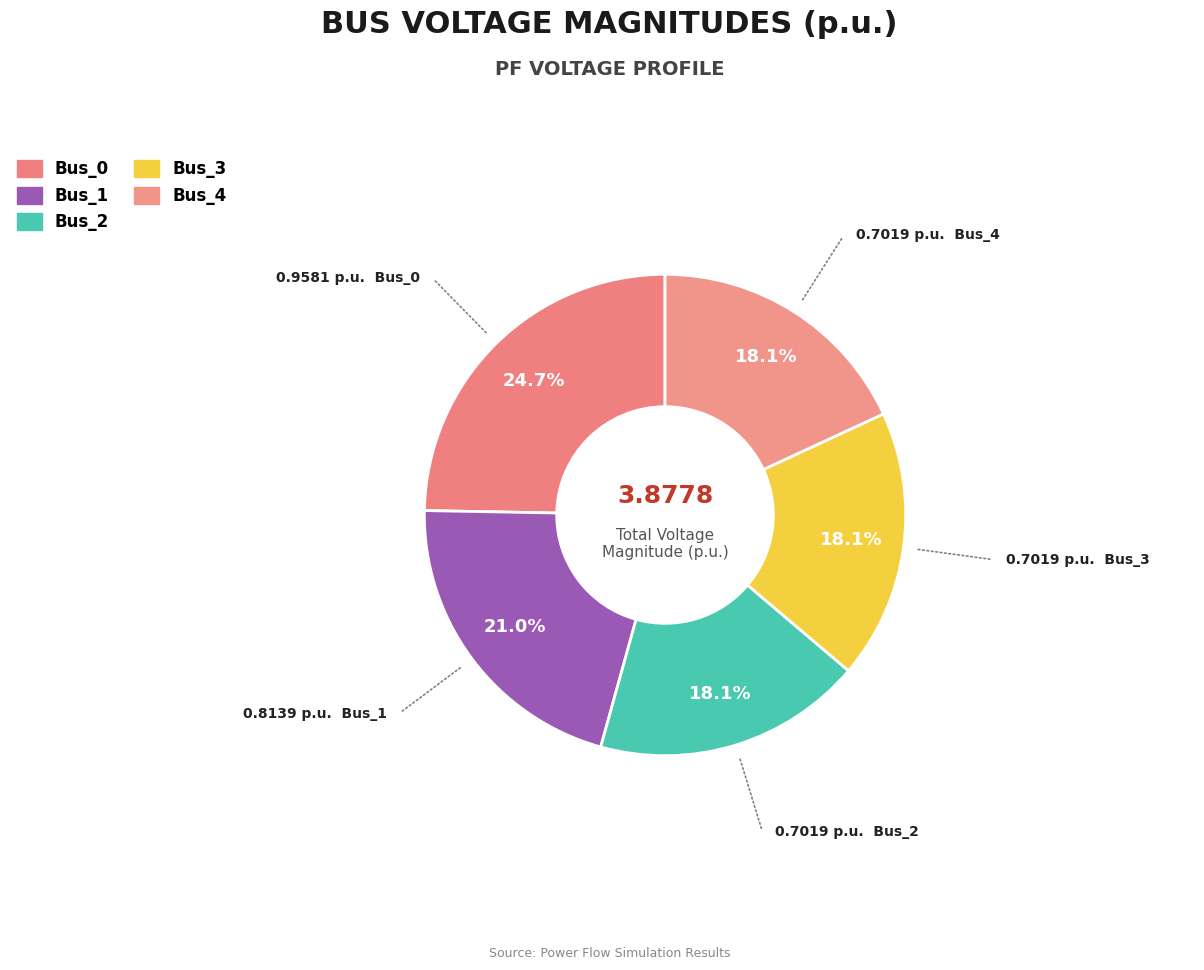

What percentage is NOT represented by Bus_0?

75.3%